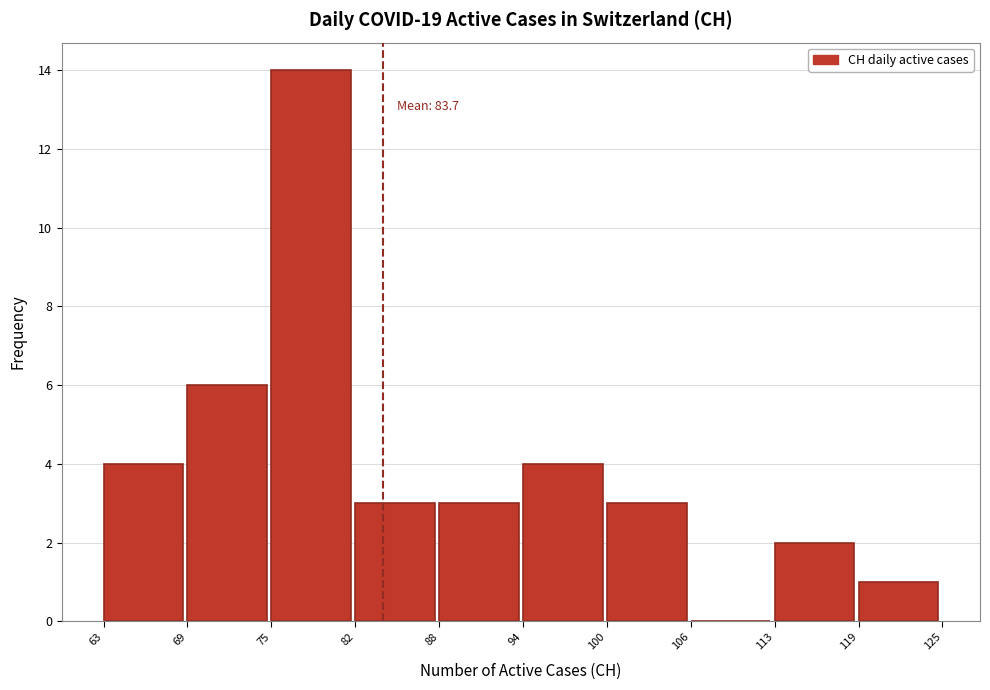

Which range on the x-axis has the tallest bar?

75 to 82